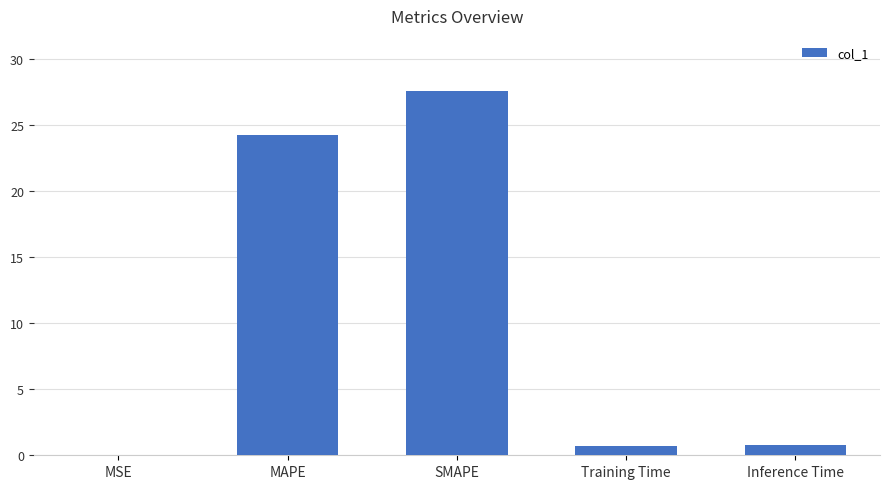

The value at MAPE is 24.3. True or false?

True